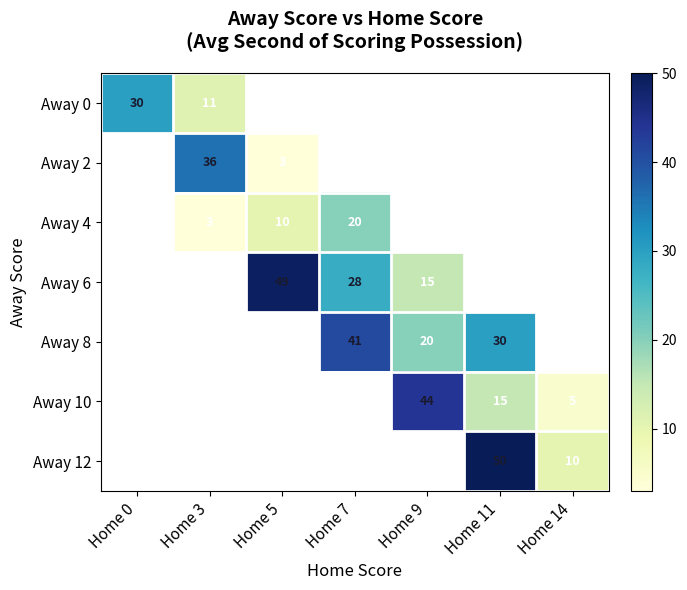

The value of Away 0 at Home 3 is 11. True or false?

True